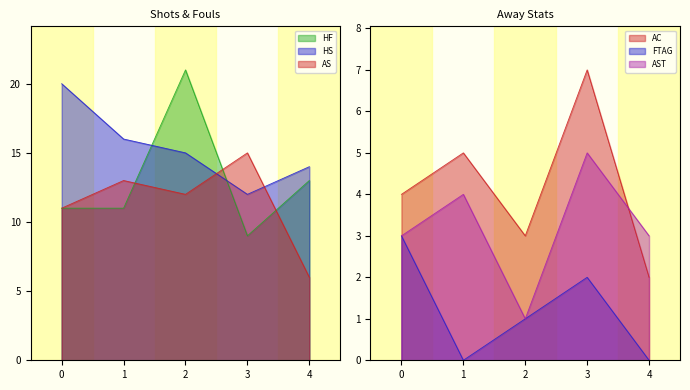

What is the highest value of the AST series?

5